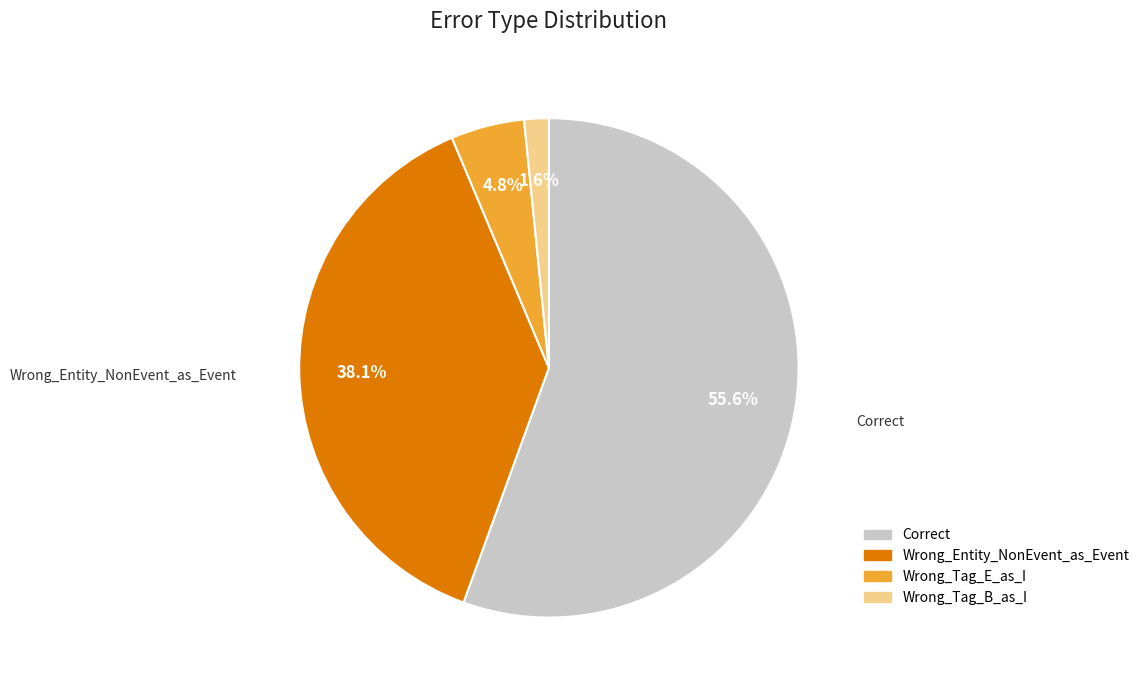

To the nearest percent, what is the combined percentage of Wrong_Tag_E_as_I and Wrong_Entity_NonEvent_as_Event?

43%